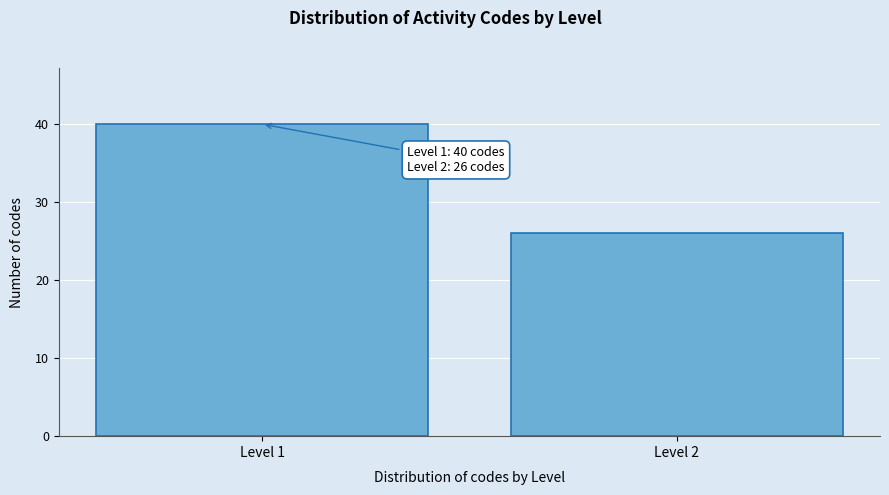

Reading left to right, transcribe all the data shown in this chart.

Level 1=40	Level 2=26